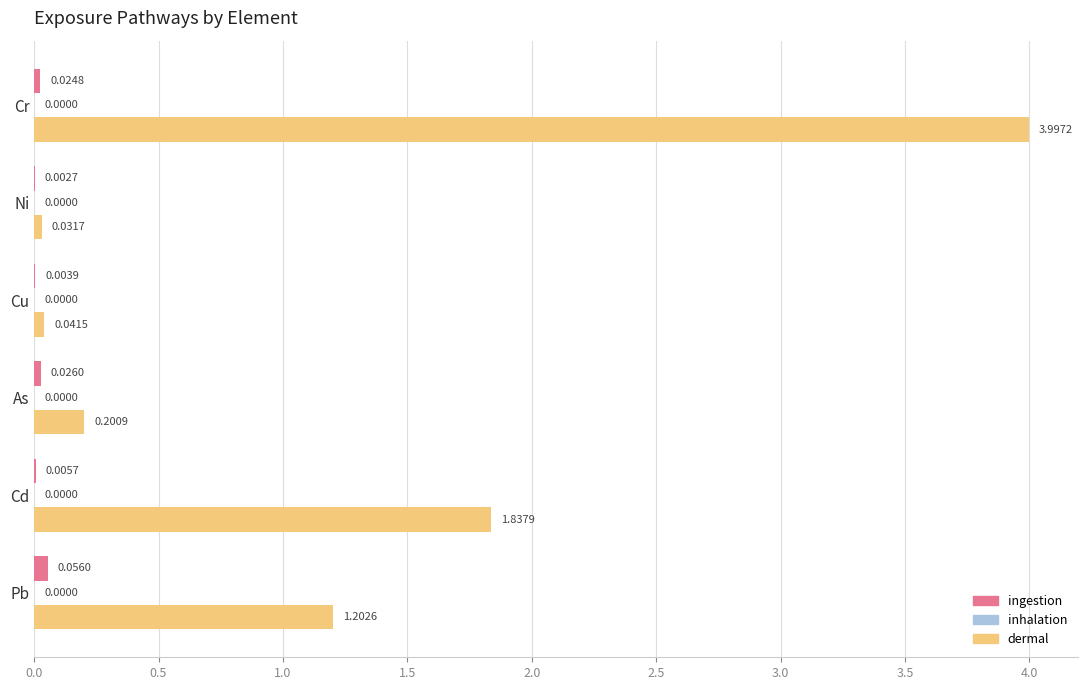

Which series has the largest range (max minus min)?

dermal